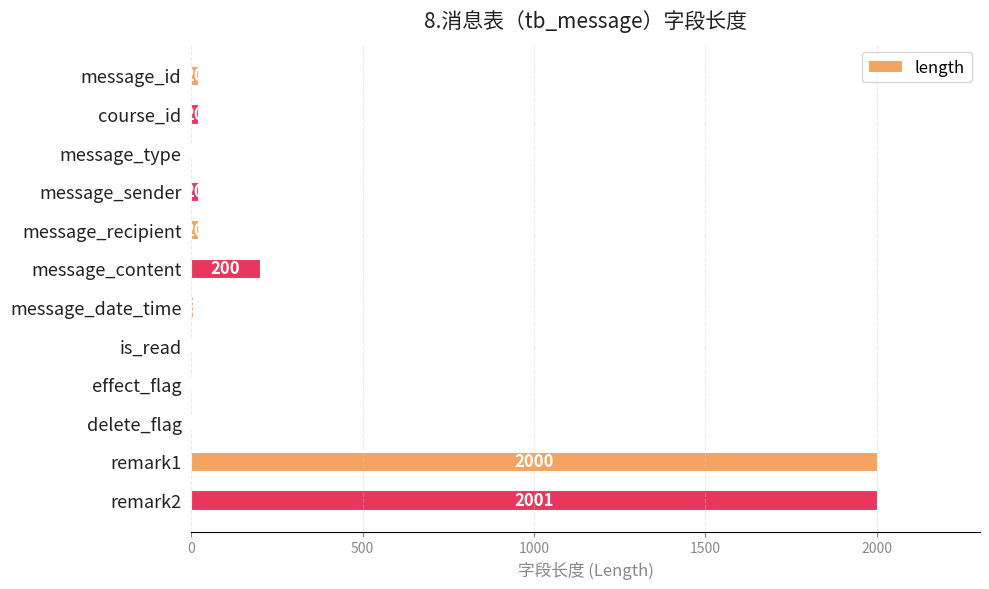

Where is the data nearest to the value 1001?

message_content